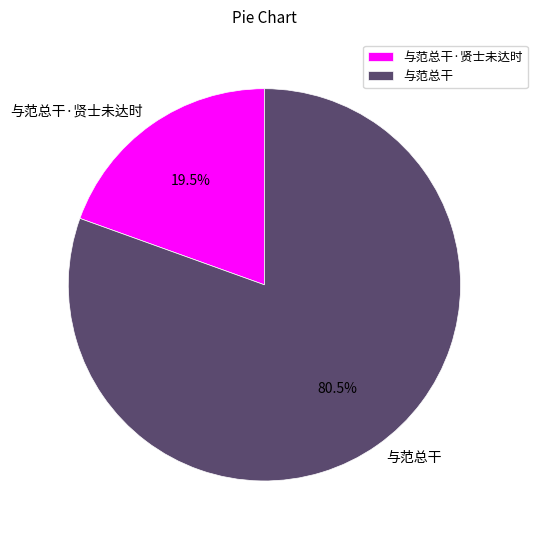

To the nearest percent, what is the average slice percentage?

50%